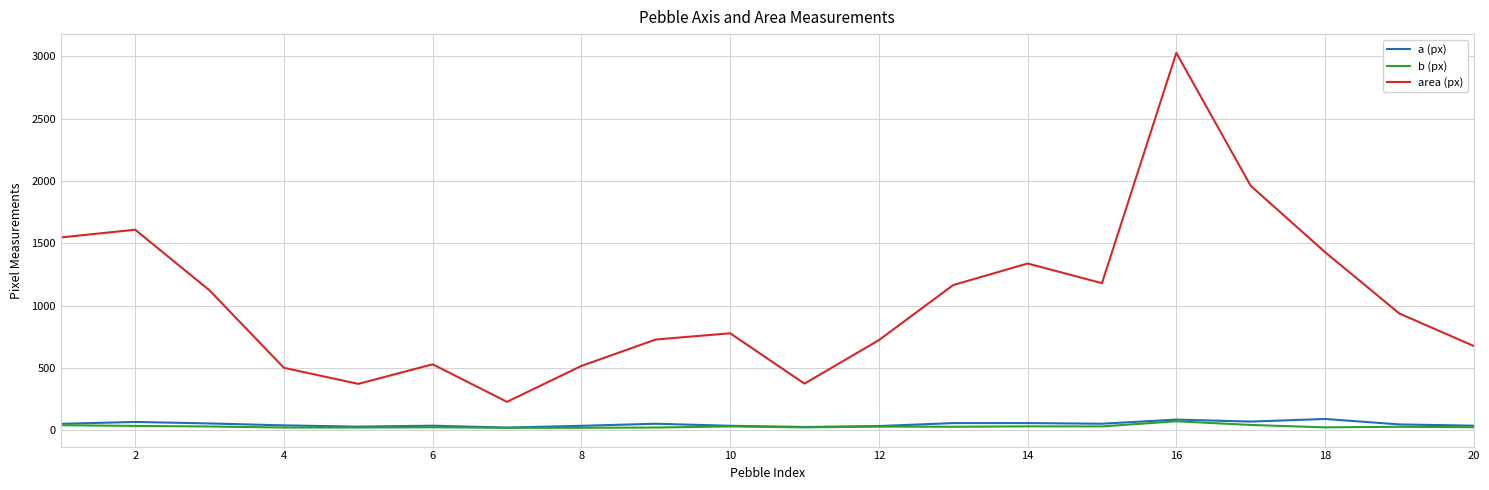

True or false: a (px) and area (px) cross at least once.

False